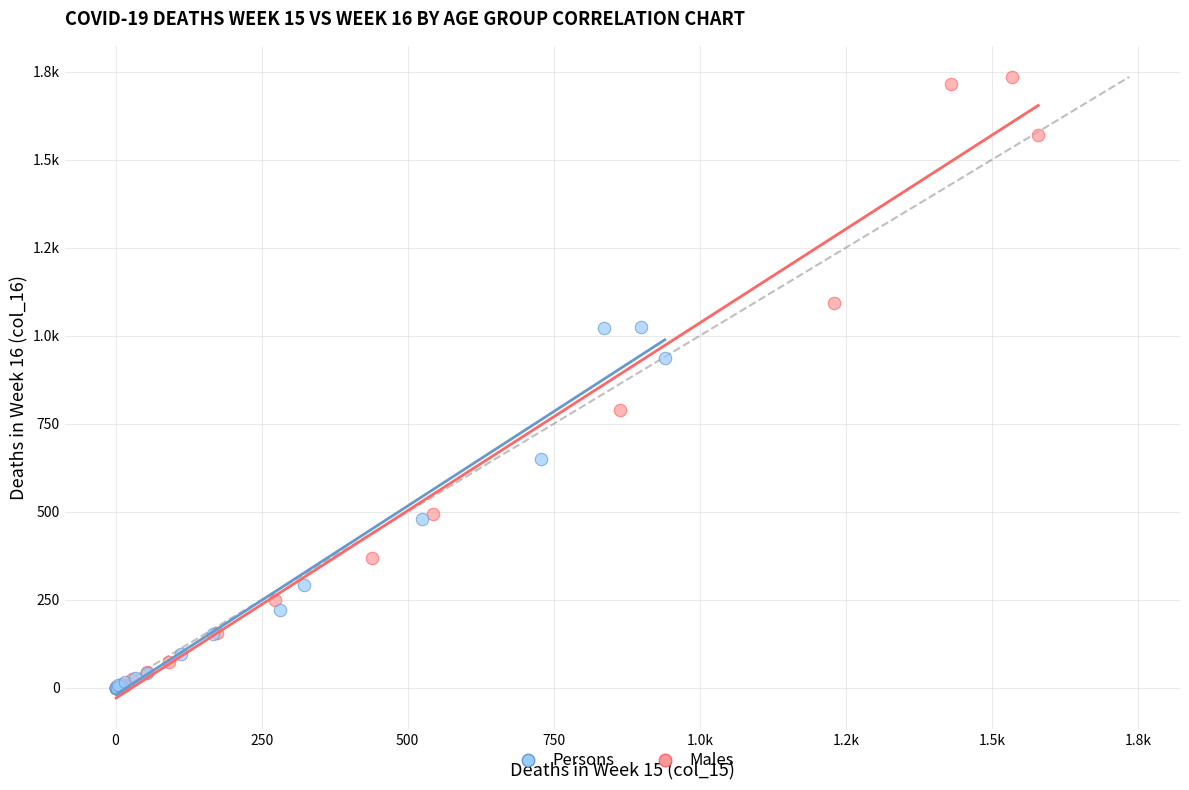

What are all the series names shown in the legend?

Persons, Males